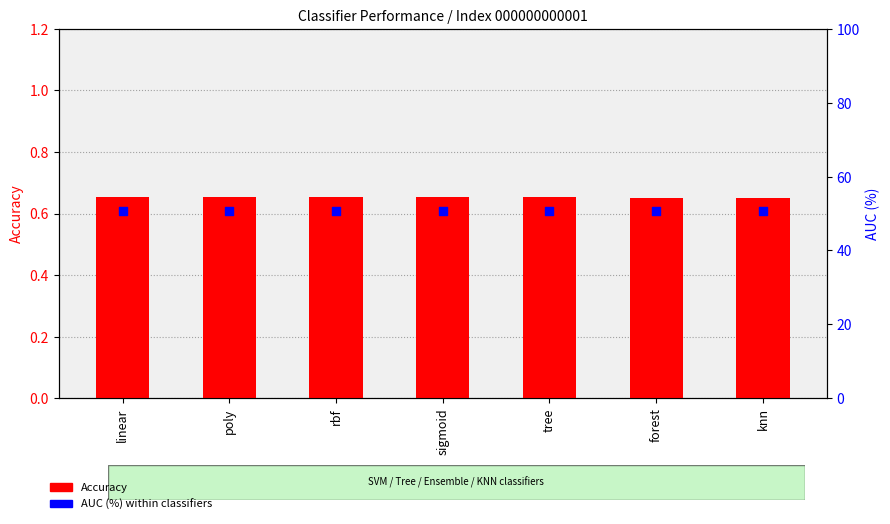

What are all the series names shown in the legend?

Accuracy, AUC (%)